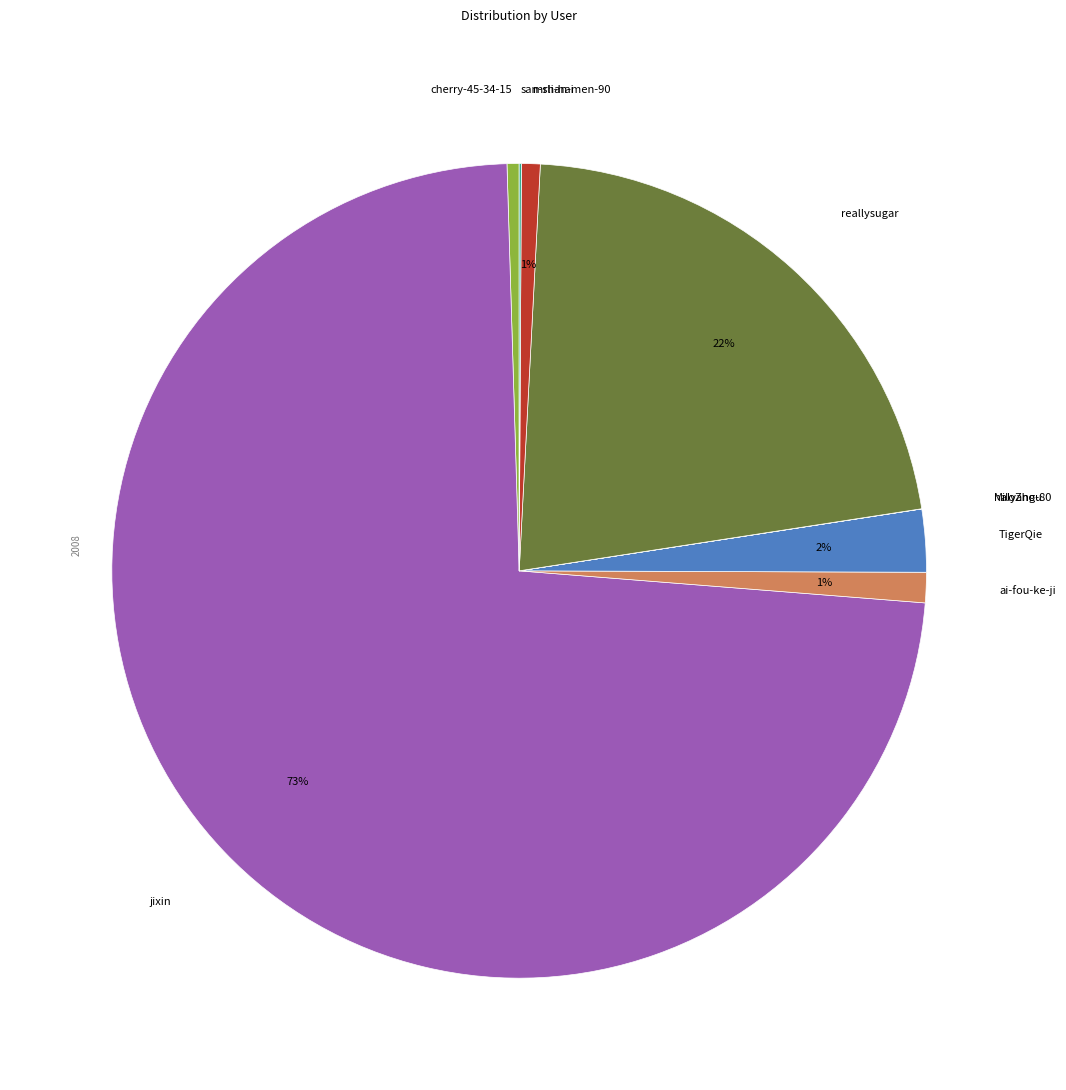

To the nearest percent, what is the average slice percentage?

11%